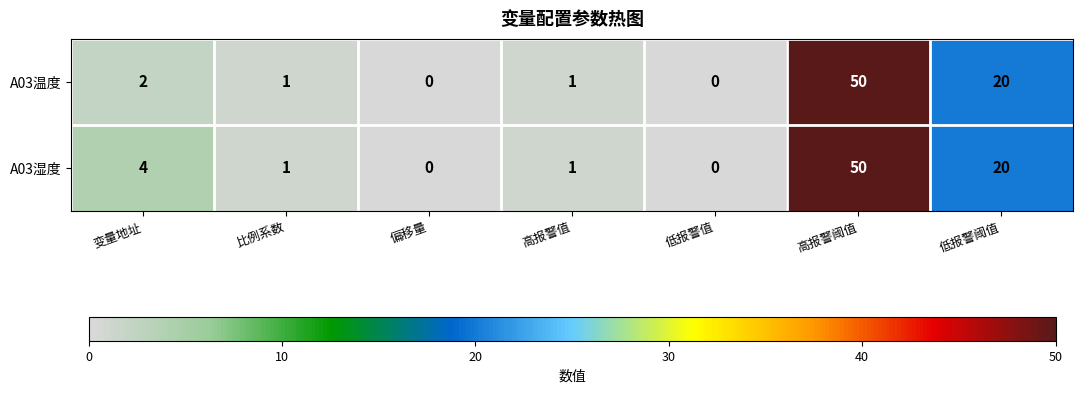

At which label does A03湿度 first exceed 1?

变量地址